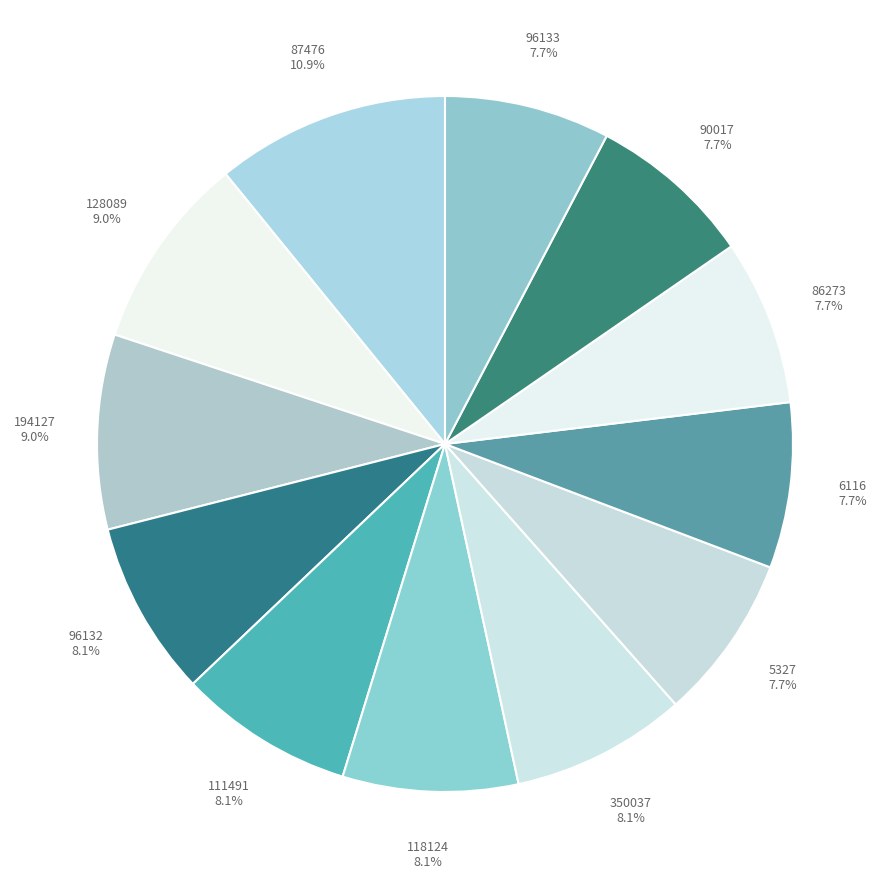

Which slice is the smallest?

5327